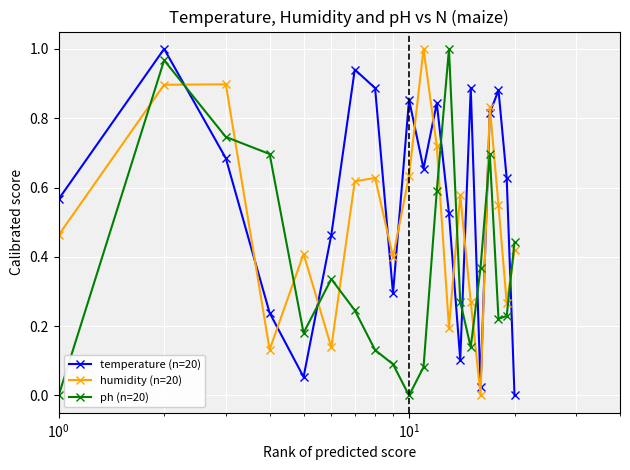

Which series has the largest total across all categories?

temperature (n=20)